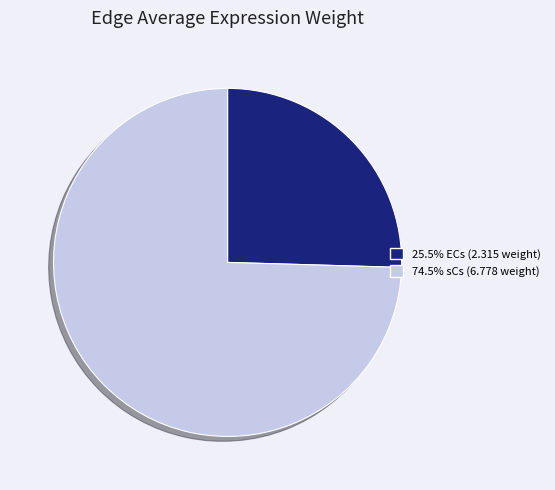

Does any single category account for the majority?

Yes